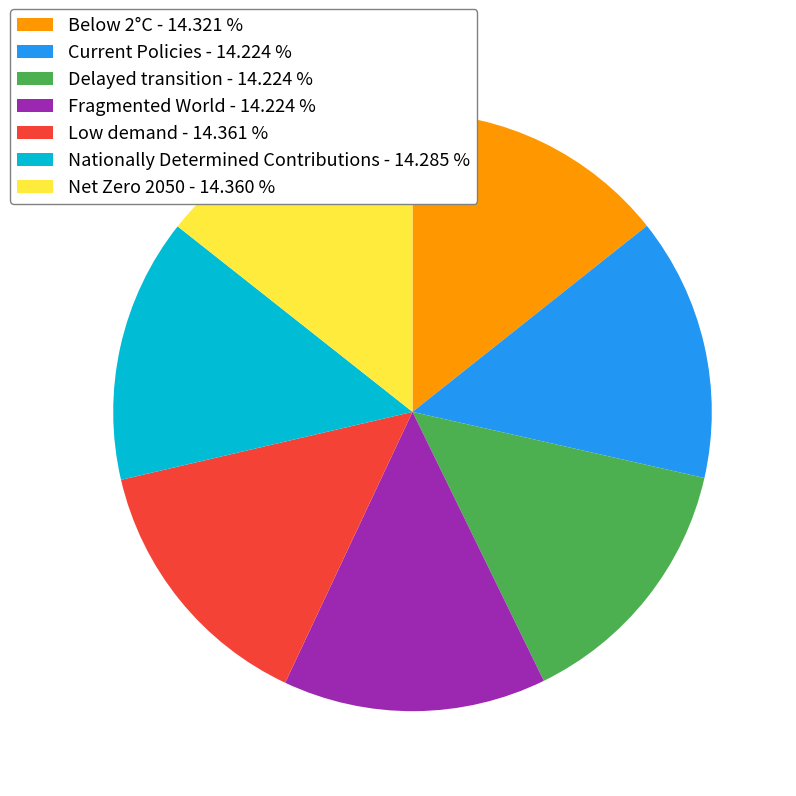

Is there a majority slice in this chart?

No